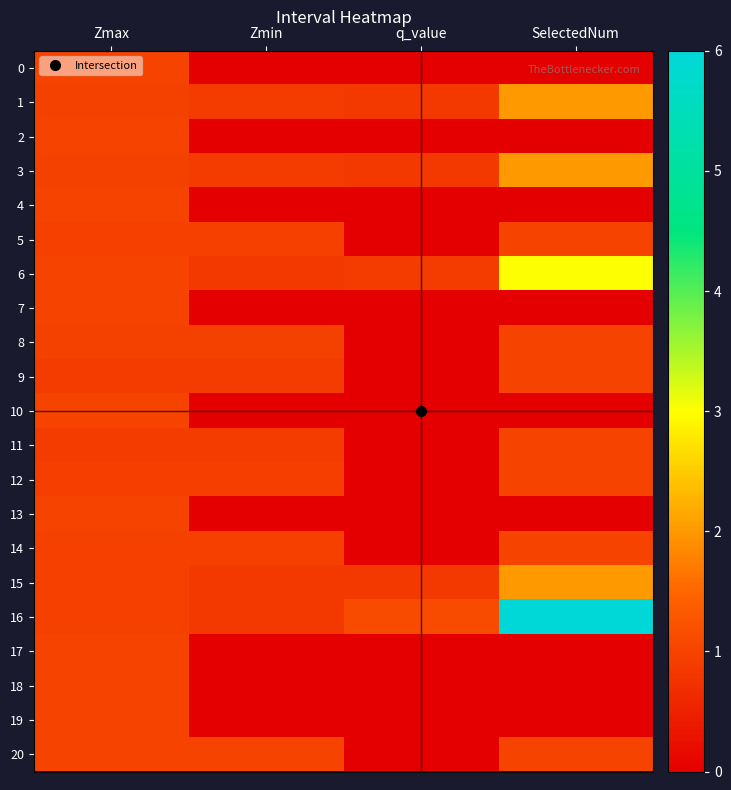

Reading left to right, what are all the values shown in this chart?

0: Zmax=1.0	Zmin=0.0	q_value=0.0	SelectedNum=0.0
1: Zmax=1.0	Zmin=0.9	q_value=0.8	SelectedNum=2.0
2: Zmax=1.0	Zmin=0.0	q_value=0.0	SelectedNum=0.0
3: Zmax=1.0	Zmin=0.9	q_value=0.8	SelectedNum=2.0
4: Zmax=1.0	Zmin=0.0	q_value=0.0	SelectedNum=0.0
5: Zmax=0.9	Zmin=0.9	q_value=0.0	SelectedNum=1.0
6: Zmax=1.0	Zmin=0.8	q_value=0.9	SelectedNum=3.0
7: Zmax=1.0	Zmin=0.0	q_value=0.0	SelectedNum=0.0
8: Zmax=1.0	Zmin=1.0	q_value=0.0	SelectedNum=1.0
9: Zmax=0.9	Zmin=0.9	q_value=0.0	SelectedNum=1.0
10: Zmax=1.0	Zmin=0.0	q_value=0.0	SelectedNum=0.0
11: Zmax=0.9	Zmin=0.9	q_value=0.0	SelectedNum=1.0
12: Zmax=0.9	Zmin=0.9	q_value=0.0	SelectedNum=1.0
13: Zmax=1.0	Zmin=0.0	q_value=0.0	SelectedNum=0.0
14: Zmax=1.0	Zmin=1.0	q_value=0.0	SelectedNum=1.0
15: Zmax=0.9	Zmin=0.8	q_value=0.8	SelectedNum=2.0
16: Zmax=1.0	Zmin=0.8	q_value=1.1	SelectedNum=6.0
17: Zmax=1.0	Zmin=0.0	q_value=0.0	SelectedNum=0.0
18: Zmax=1.0	Zmin=0.0	q_value=0.0	SelectedNum=0.0
19: Zmax=1.0	Zmin=0.0	q_value=0.0	SelectedNum=0.0
20: Zmax=1.0	Zmin=1.0	q_value=0.0	SelectedNum=1.0